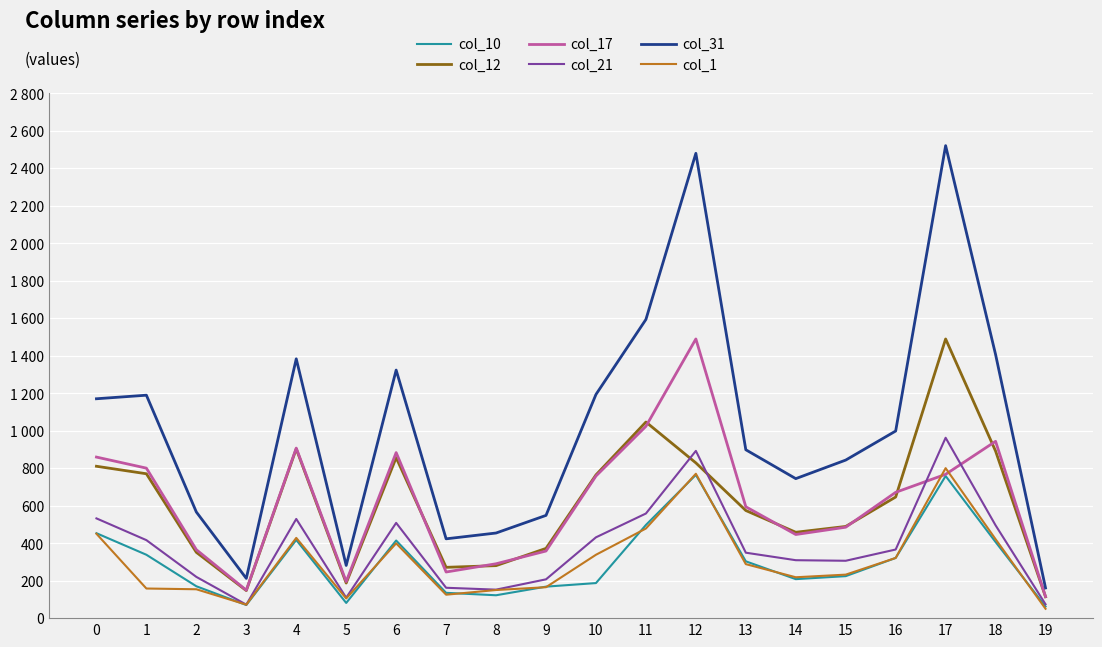

True or false: col_1 and col_21 cross at least once.

False